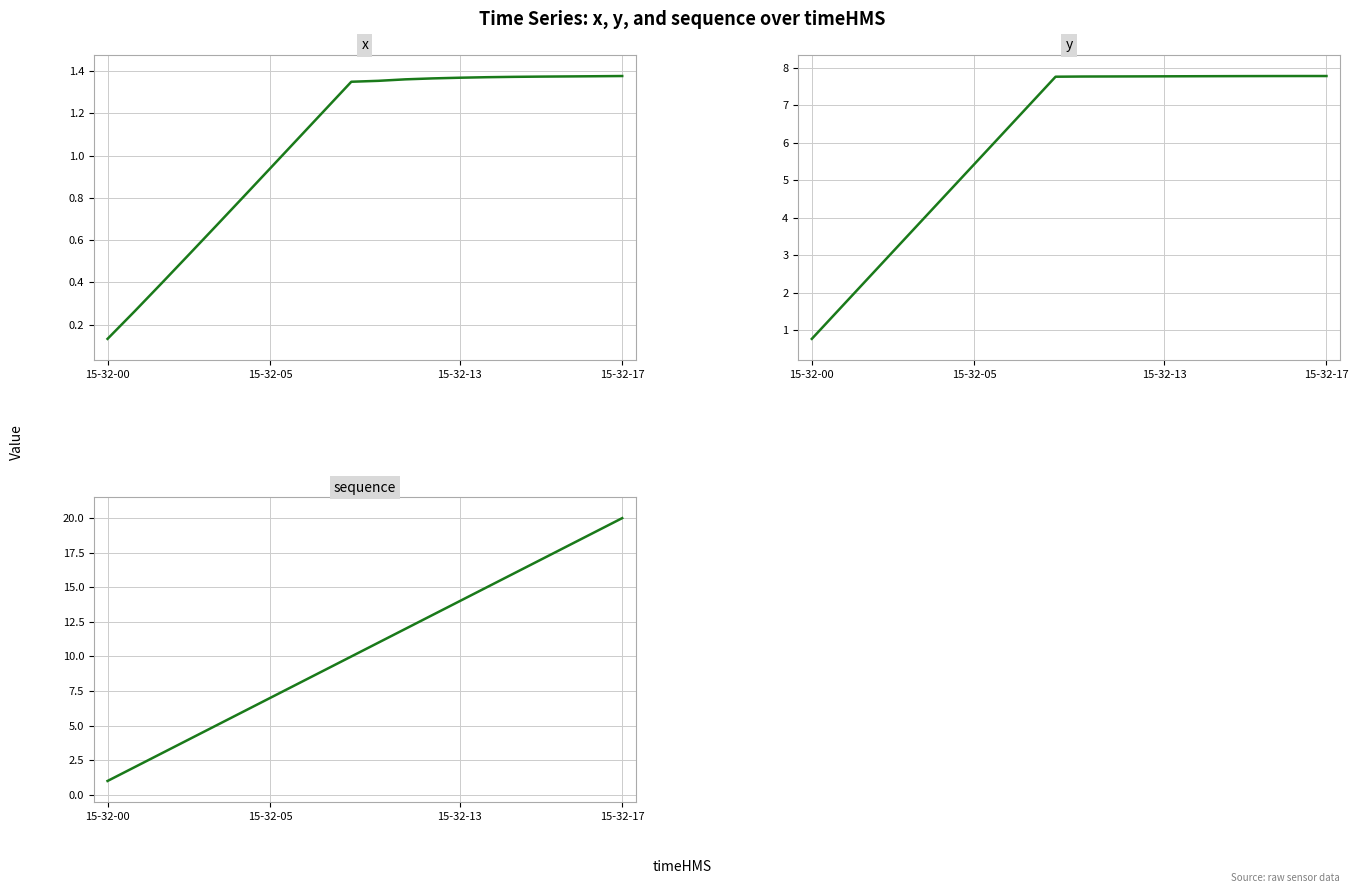

What is the value of the x point at the 2nd from the left?

0.3